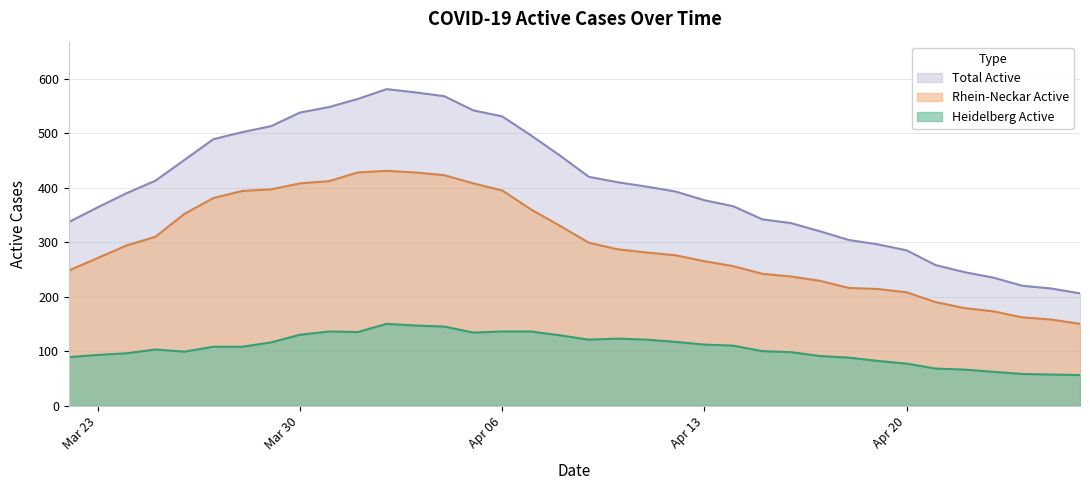

What is the maximum value shown in the chart?

581